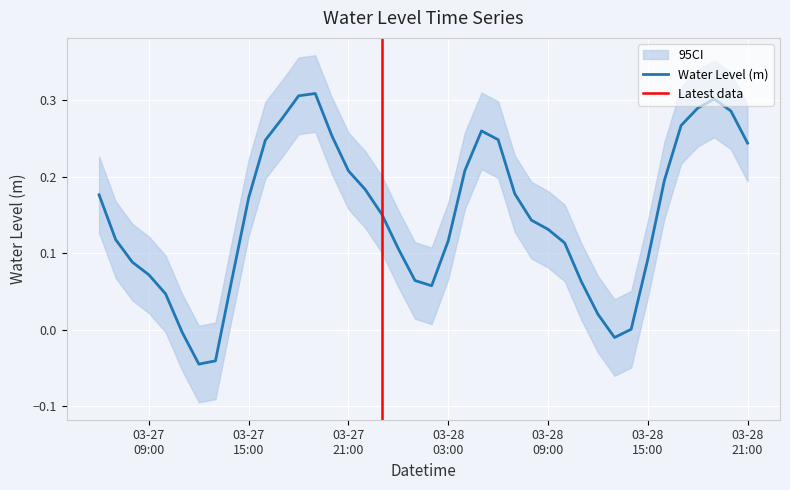

The chart shows a value of -0.0 at 2023-03-28 13:00:00. True or false?

False